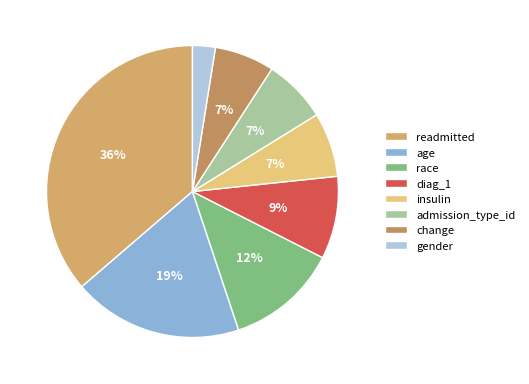

Is there any slice that represents more than half of the pie?

No